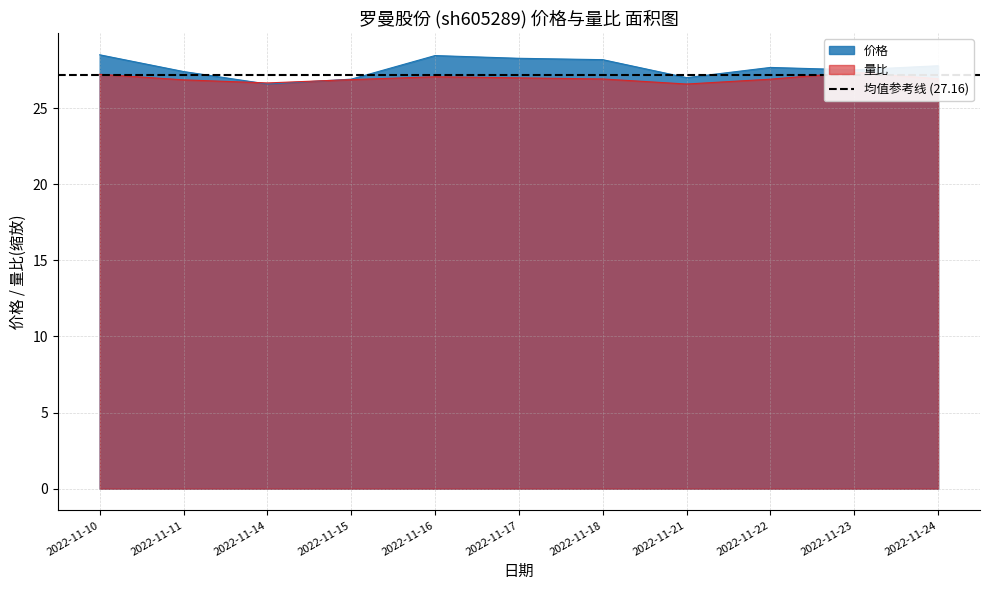

List the series in order of their peak value, highest first.

价格, 量比